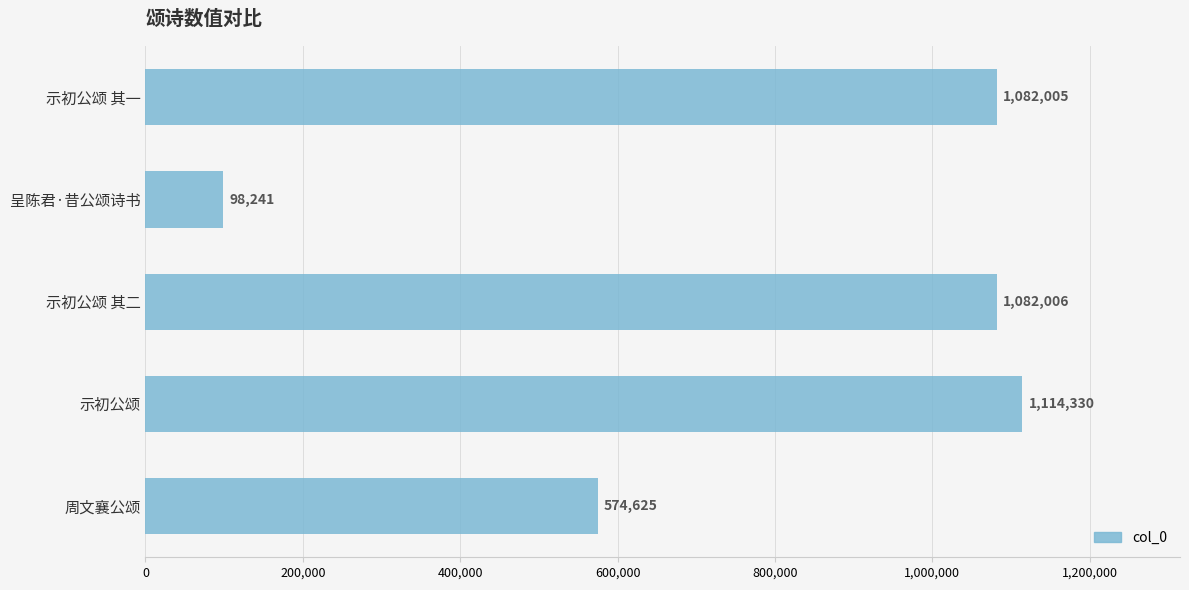

At which label is the value closest to 606285?

周文襄公颂